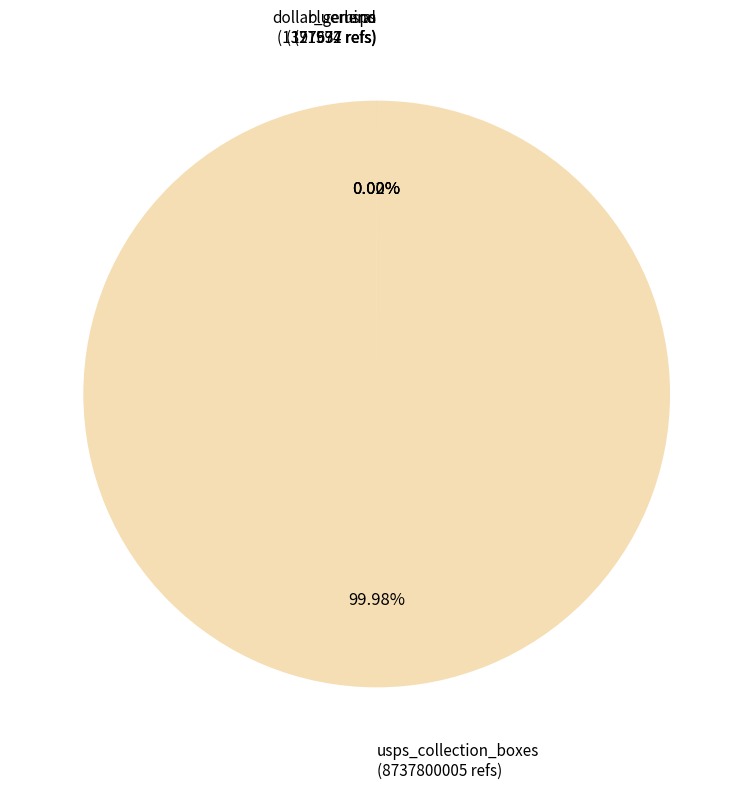

Is there any slice that represents more than half of the pie?

Yes